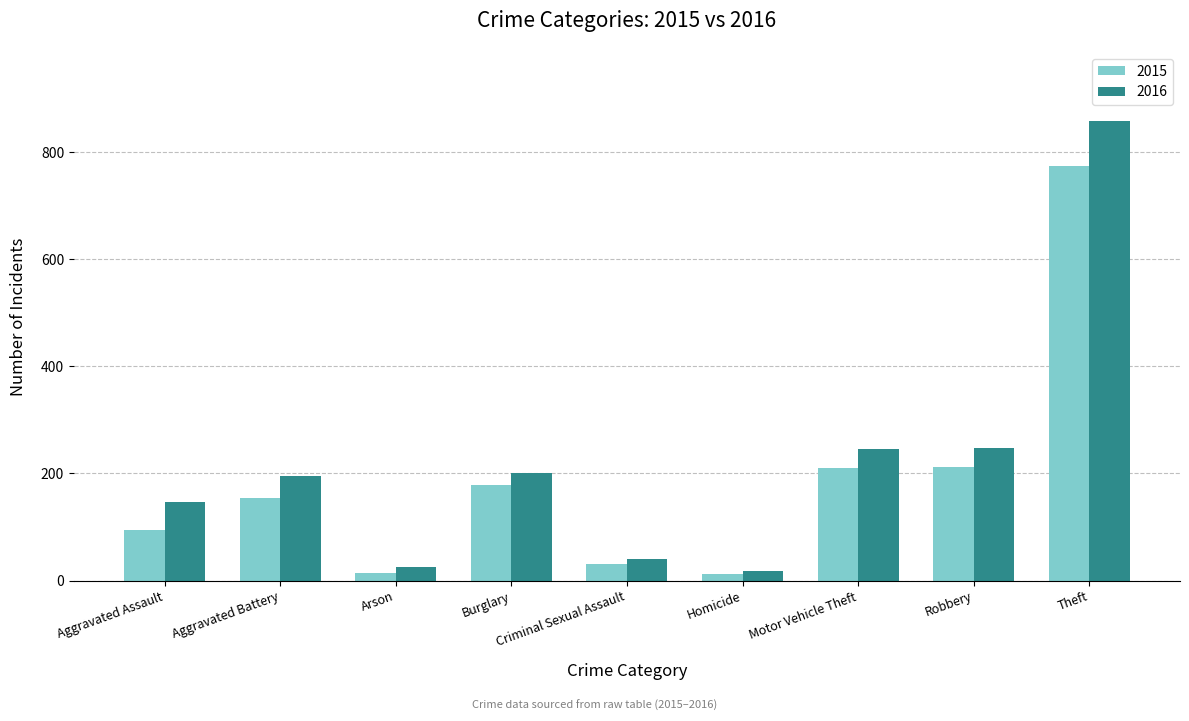

What is the greatest value displayed?

858